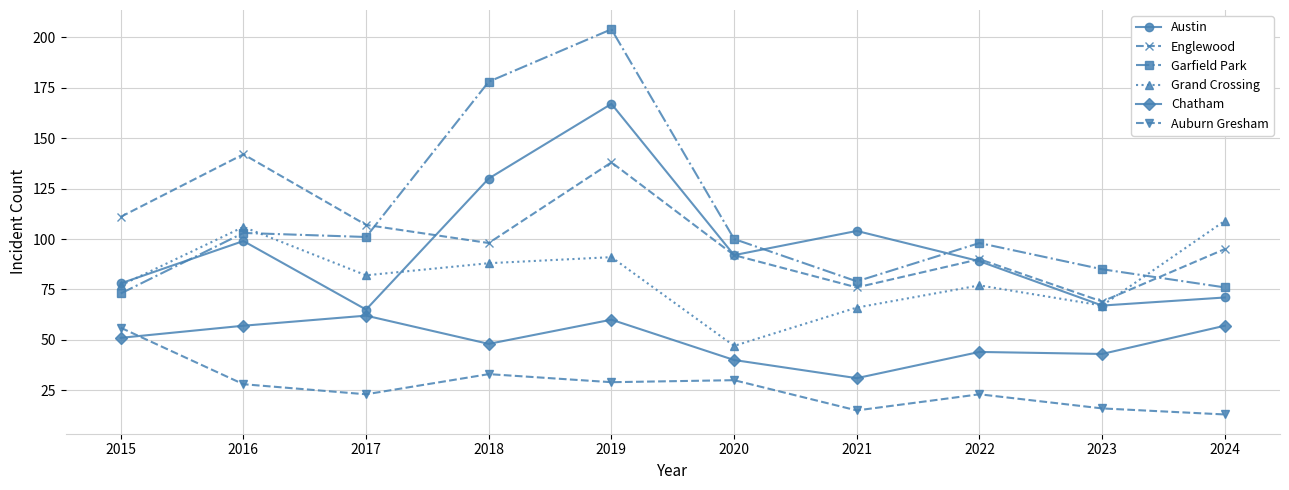

What are all the series names shown in the legend?

Austin, Englewood, Garfield Park, Grand Crossing, Chatham, Auburn Gresham